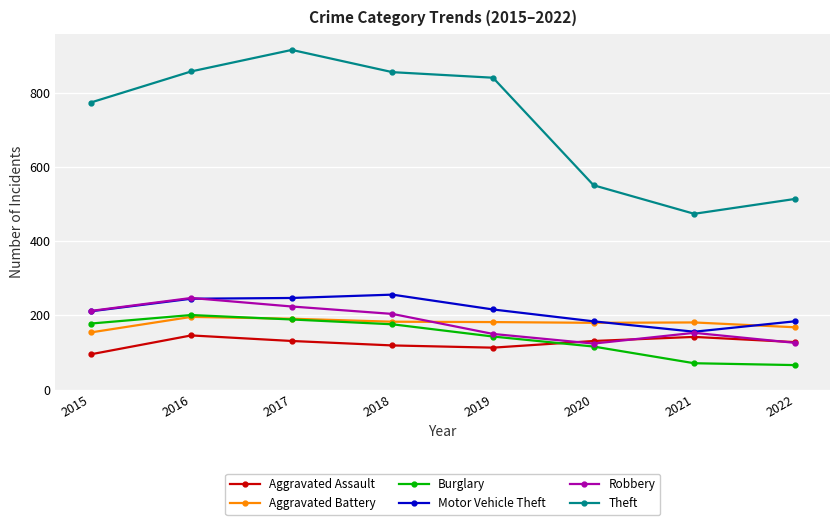

What is the value of the Aggravated Assault point at the 8th from the left?

128